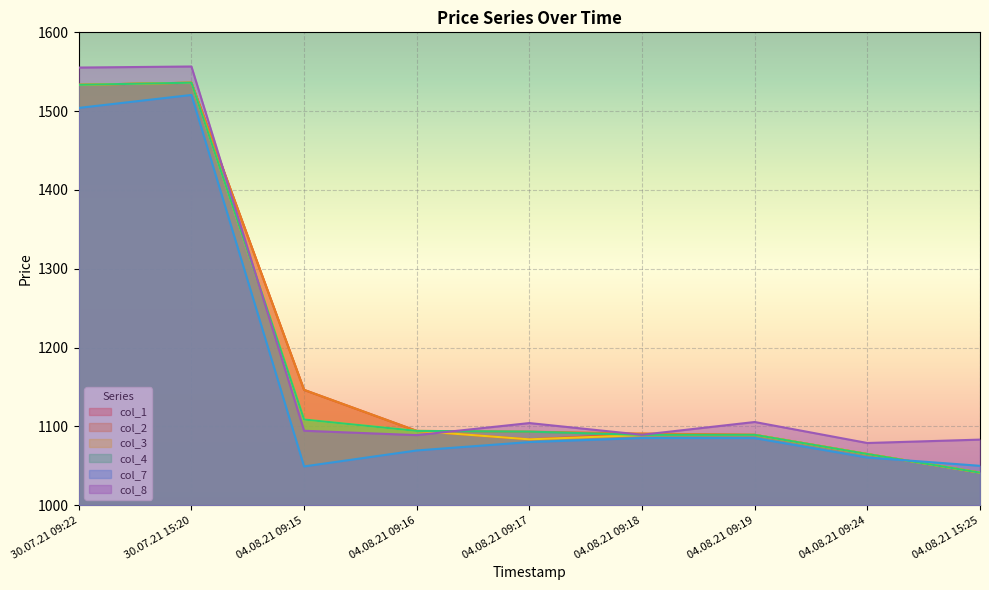

The value of col_8 at 04.08.21 09:19 is 1105.5. True or false?

True